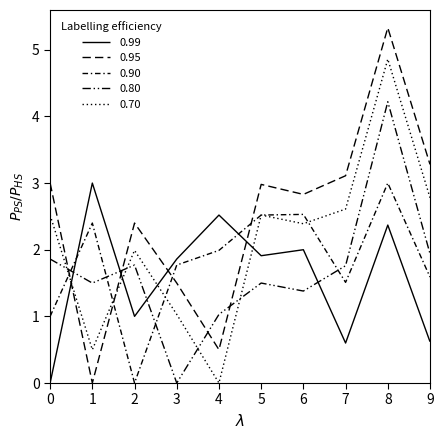

Reading left to right, extract all data points from this chart.

0: 0=0.0	1=3.0	2=1.0	3=1.9	4=2.5	5=1.9	6=2.0	7=0.6	8=2.4	9=0.6
1: 0=3.0	1=0.0	2=2.4	3=1.5	4=0.5	5=3.0	6=2.8	7=3.1	8=5.3	9=3.3
2: 0=1.0	1=2.4	2=0.0	3=1.8	4=2.0	5=2.5	6=2.5	7=1.5	8=3.0	9=1.6
3: 0=1.9	1=1.5	2=1.8	3=0.0	4=1.0	5=1.5	6=1.4	7=1.8	8=4.2	9=1.9
4: 0=2.5	1=0.5	2=2.0	3=1.0	4=0.0	5=2.5	6=2.4	7=2.6	8=4.9	9=2.8